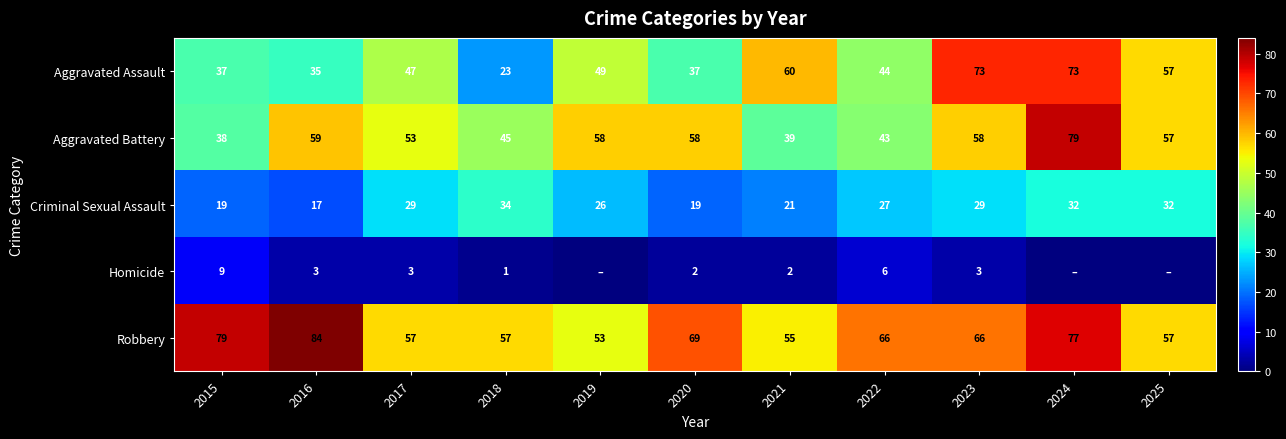

Which has a higher value, 2023 or 2020?

2023